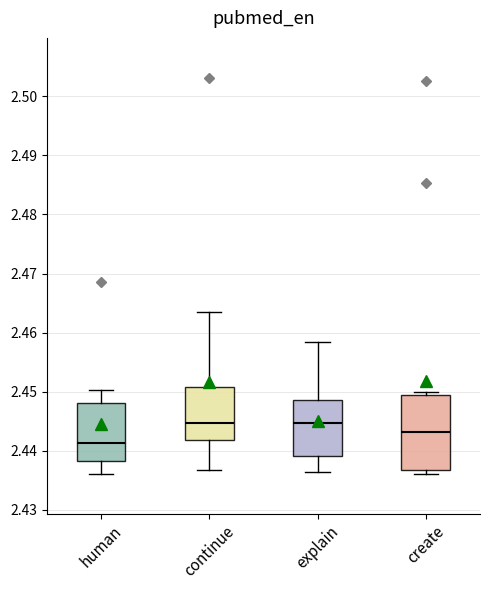

Comparing the boxes themselves (not the whiskers), which one is the tallest?

create